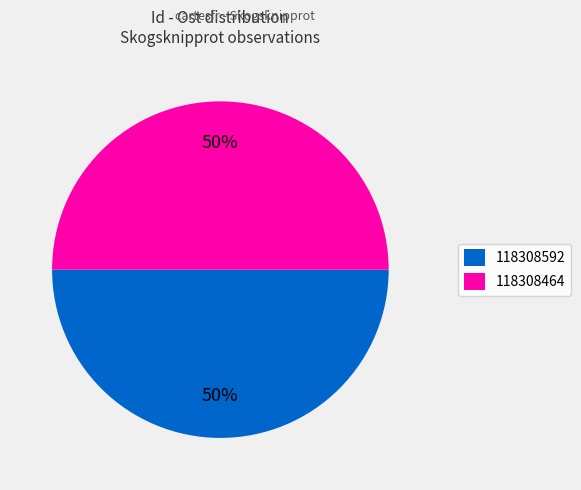

Approximately how many times larger is the value at 118308592 compared to 118308464?

1.0